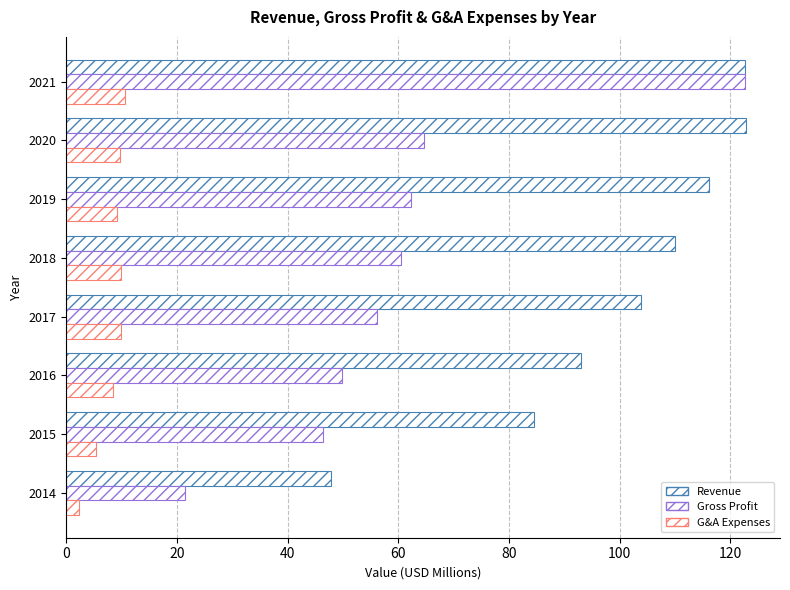

How many data points does each series have?

8